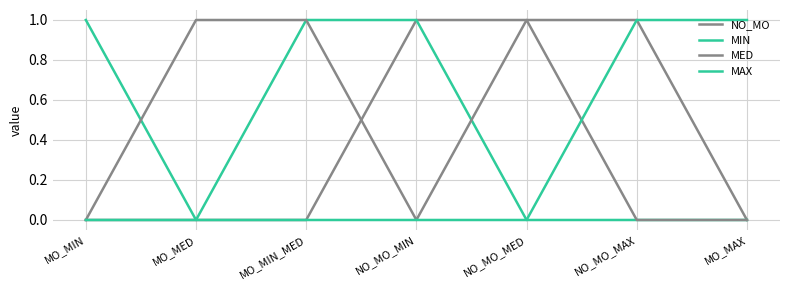

Does the chart have visible grid lines?

Yes